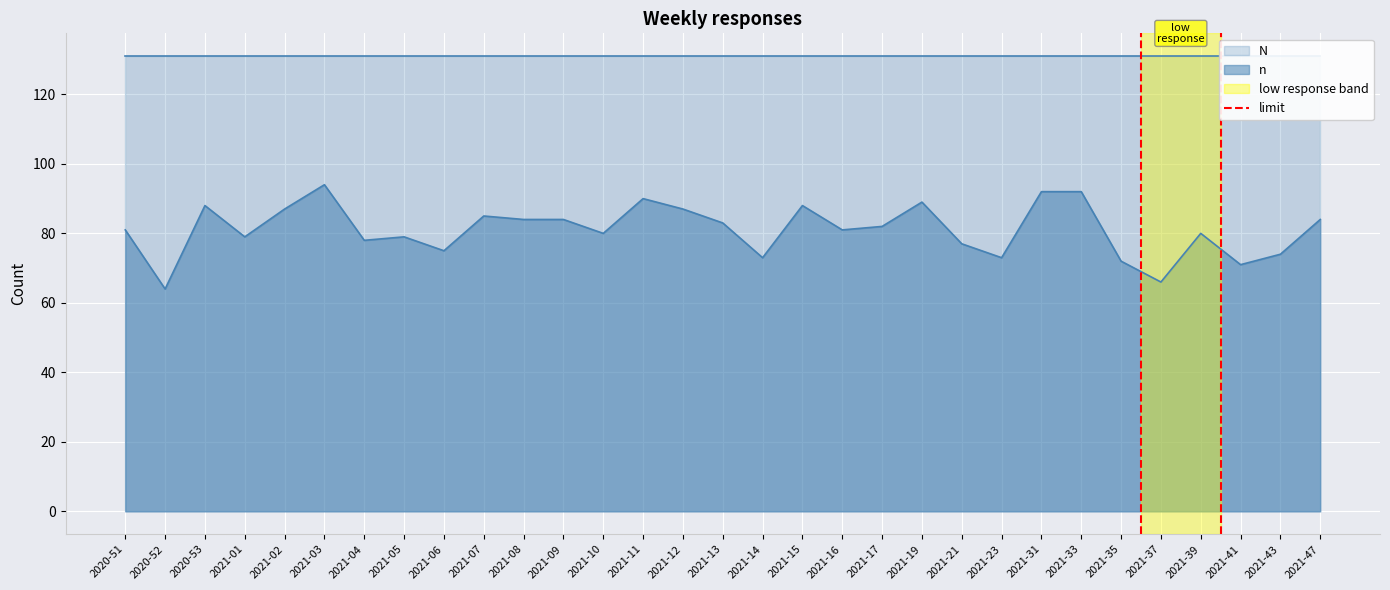

What is the maximum value for n?

94